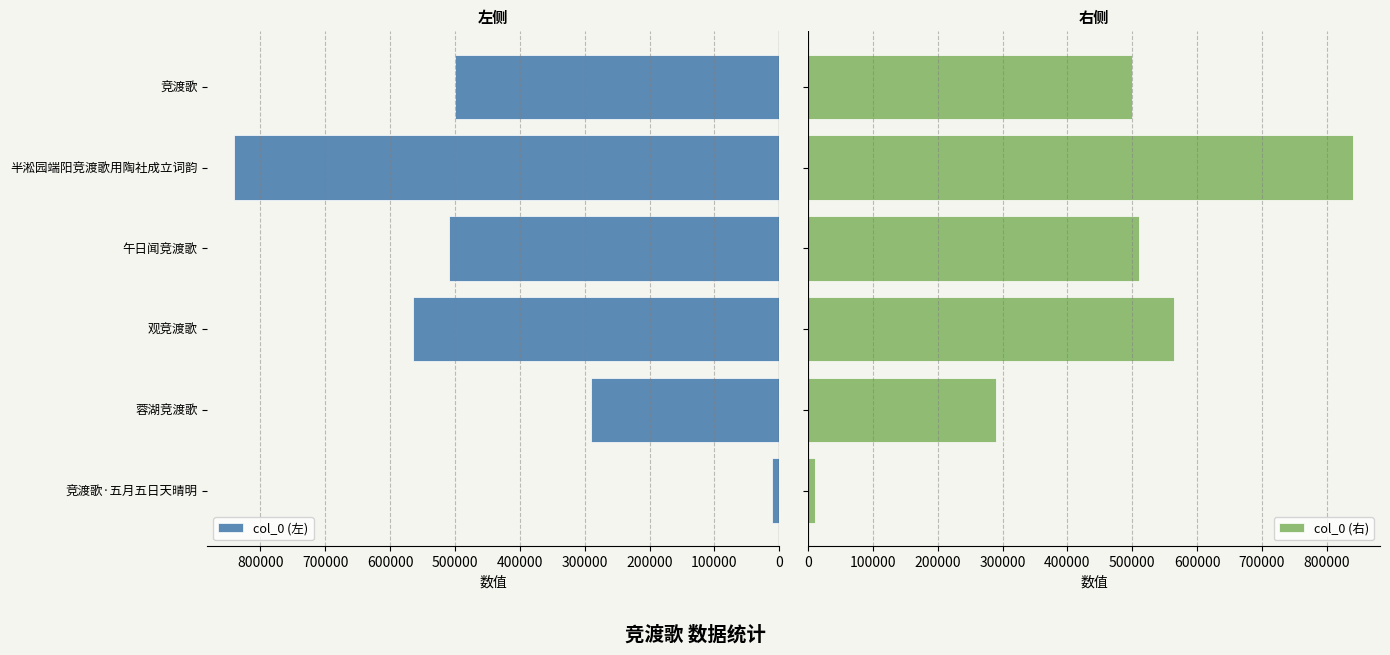

List the labels in order of col_0 (左) value, smallest first.

竞渡歌·五月五日天晴明, 蓉湖竞渡歌, 竞渡歌, 午日闻竞渡歌, 观竞渡歌, 半淞园端阳竞渡歌用陶社成立词韵